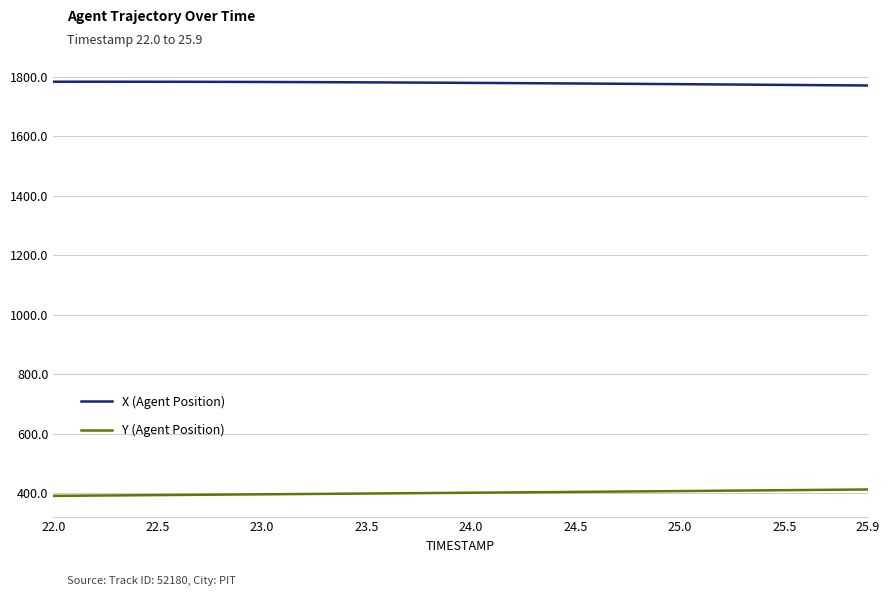

List the series in order of their peak value, lowest first.

Y (Agent Position), X (Agent Position)